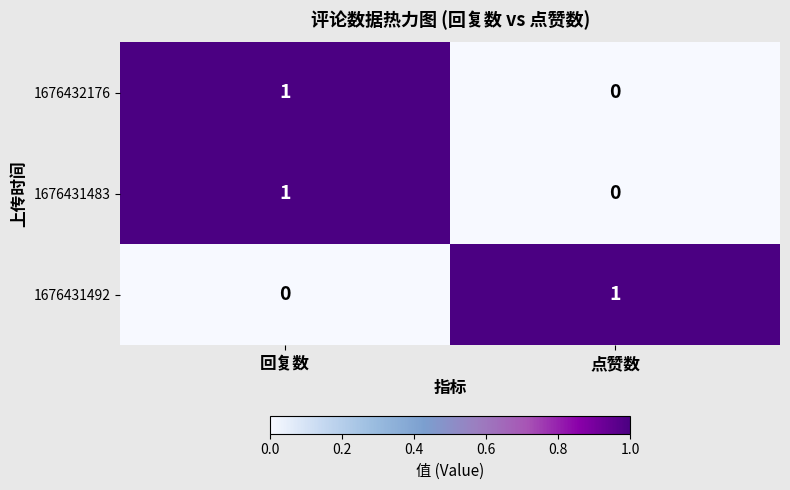

The 1676432176 series shows 1 at 点赞数. True or false?

False